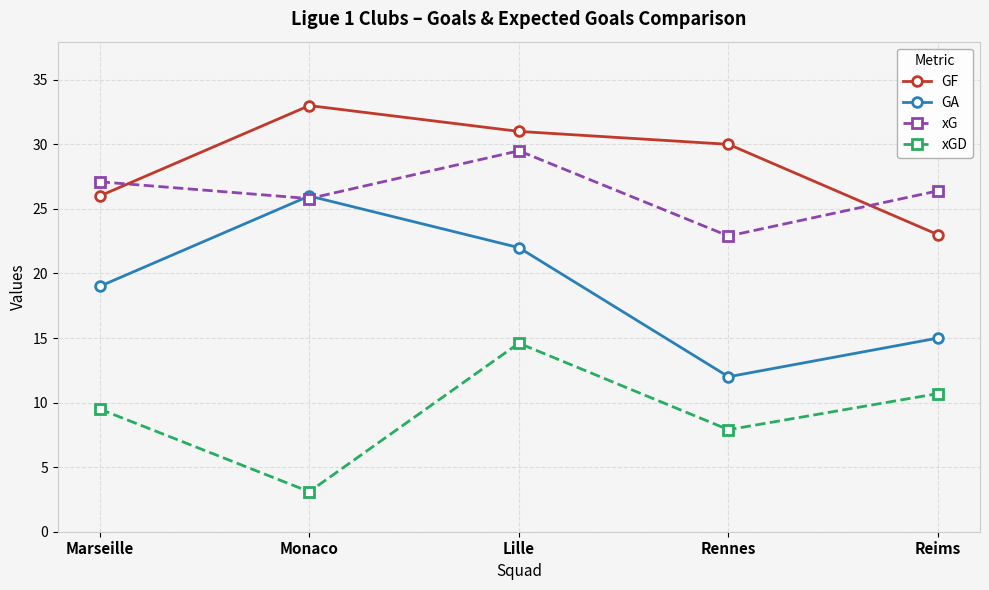

Reading left to right, extract all data points from this chart.

GF: Marseille=26.0	Monaco=33.0	Lille=31.0	Rennes=30.0	Reims=23.0
GA: Marseille=19.0	Monaco=26.0	Lille=22.0	Rennes=12.0	Reims=15.0
xG: Marseille=27.1	Monaco=25.8	Lille=29.5	Rennes=22.9	Reims=26.4
xGD: Marseille=9.5	Monaco=3.1	Lille=14.6	Rennes=7.9	Reims=10.7